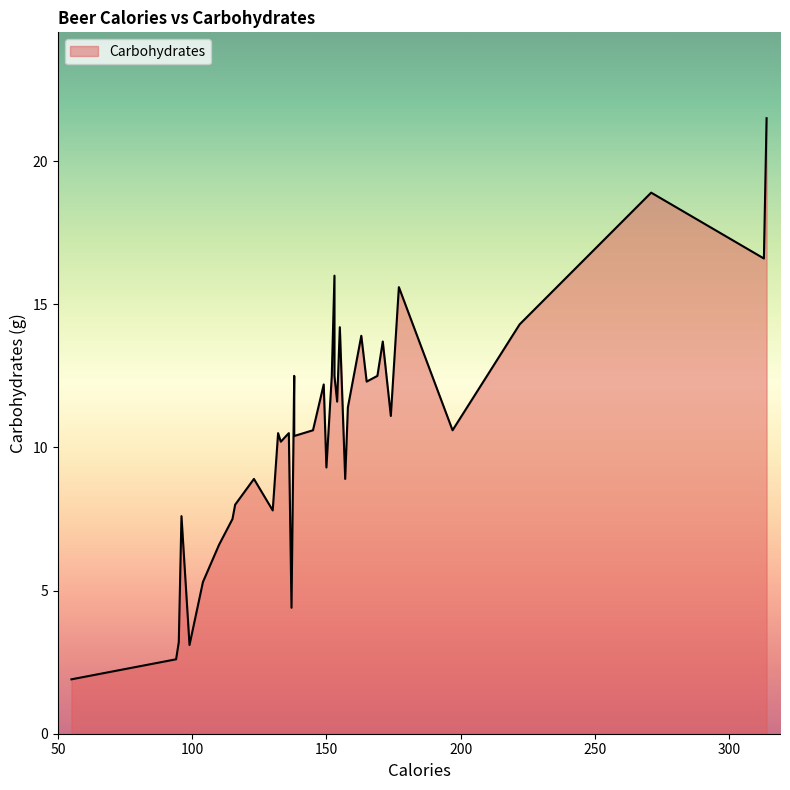

How many data points are less than 10?

15